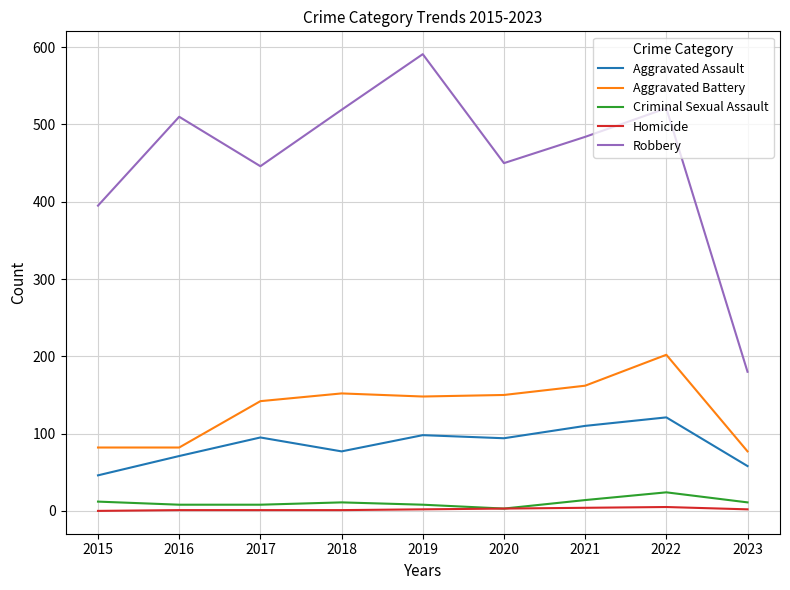

True or false: Aggravated Assault and Aggravated Battery cross at least once.

False